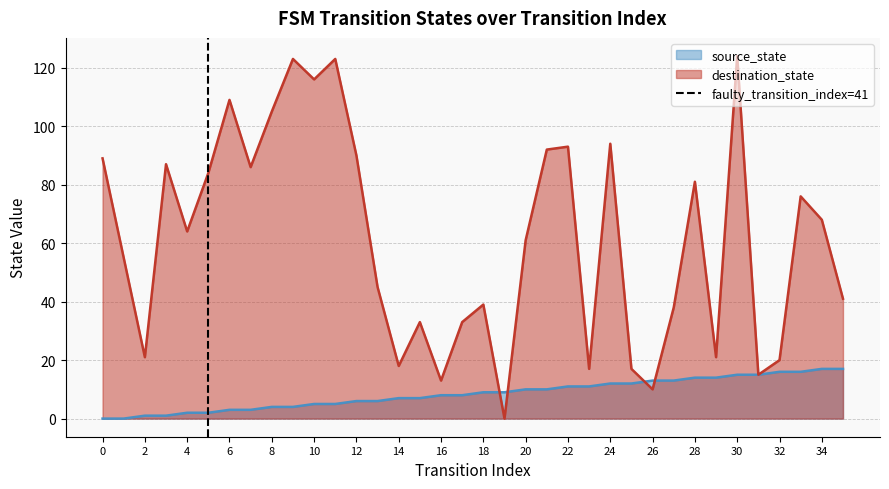

The source_state series shows 0 at 0. True or false?

True